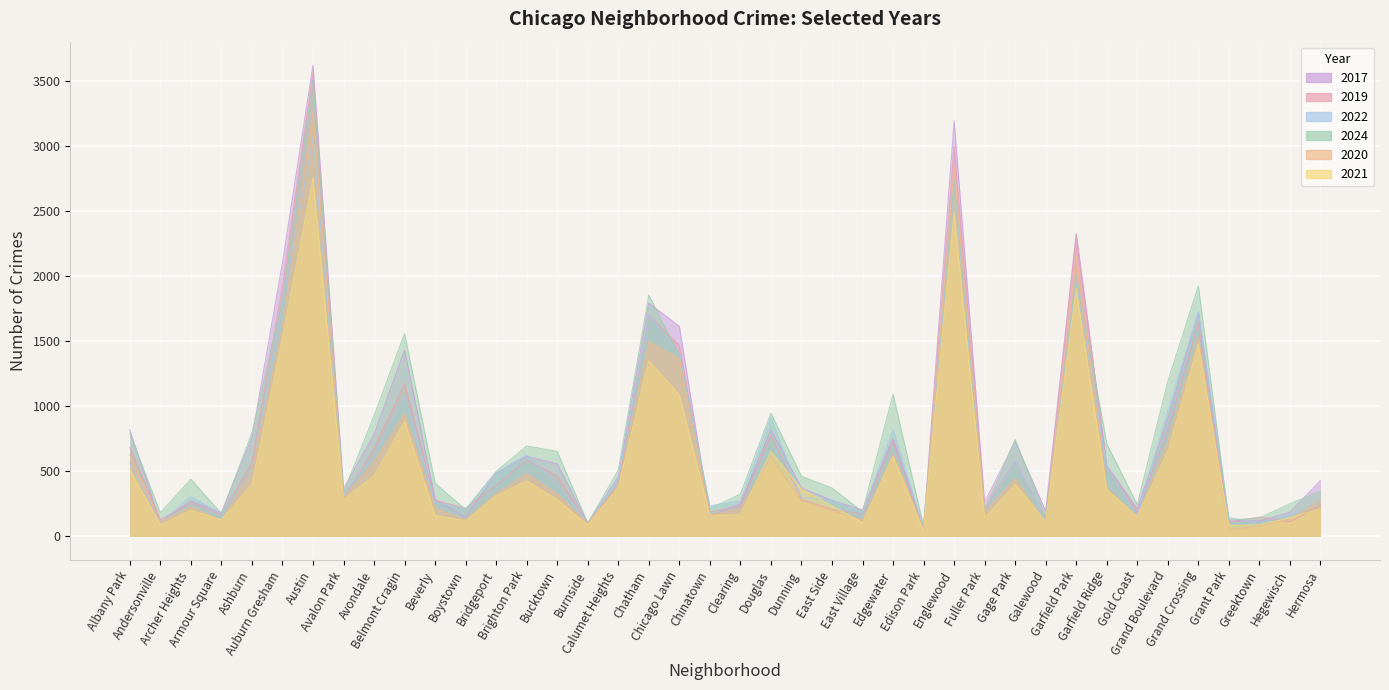

What are all the series names shown in the legend?

2017, 2020, 2021, 2024, 2019, 2022